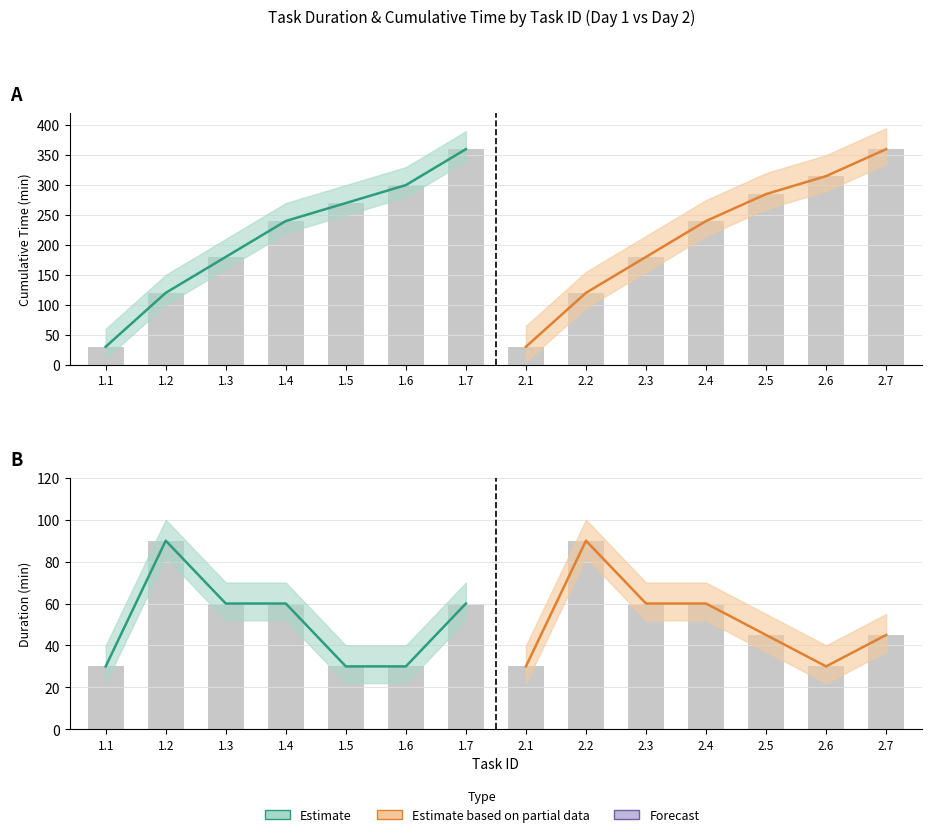

Where is Cumulative_min nearest to the value 195?

1.3